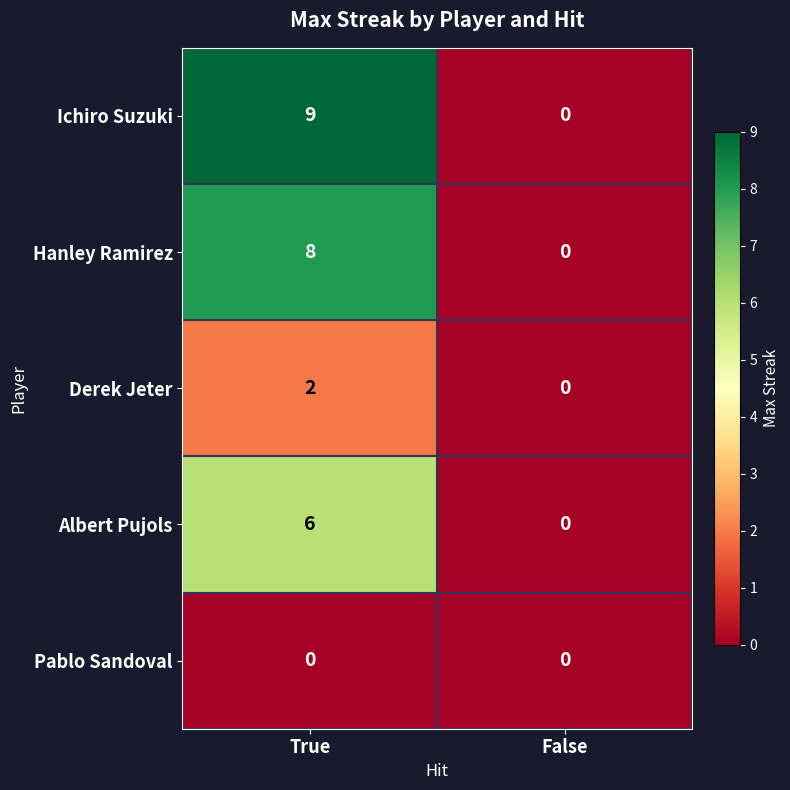

At how many categories does at least one series exceed 4?

1